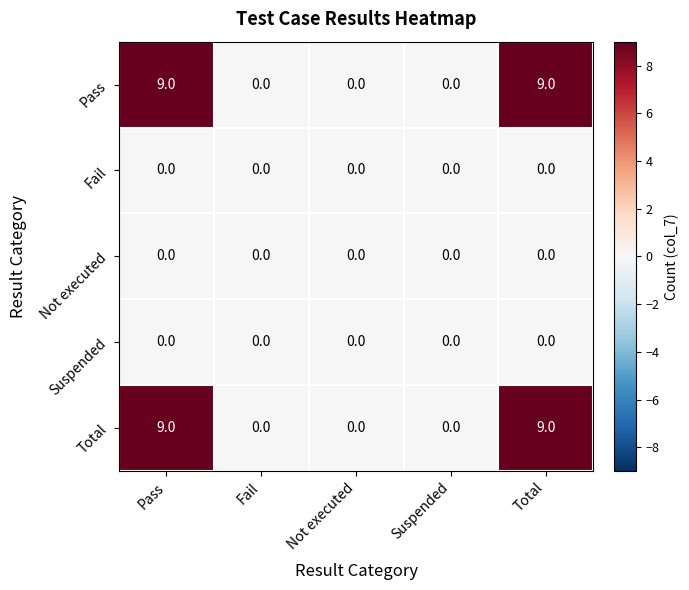

The value of Not executed at Not executed is 0. True or false?

True